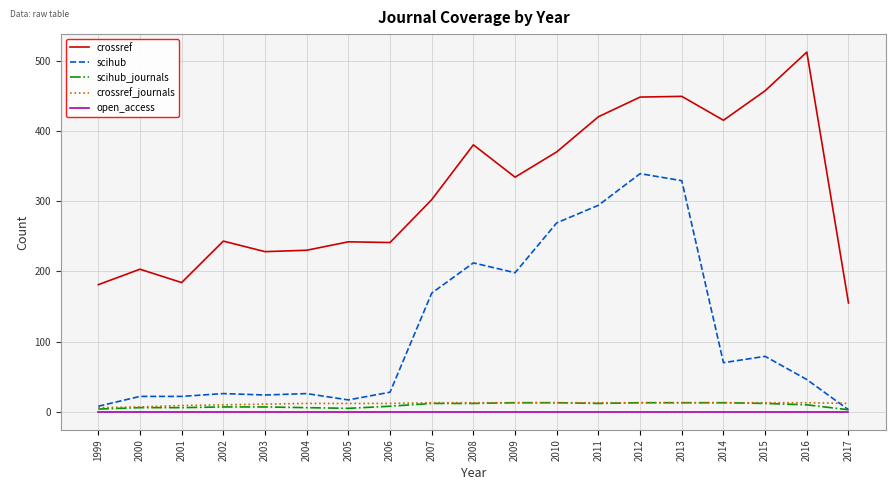

True or false: crossref_journals has a value of 13 at 2014.

True